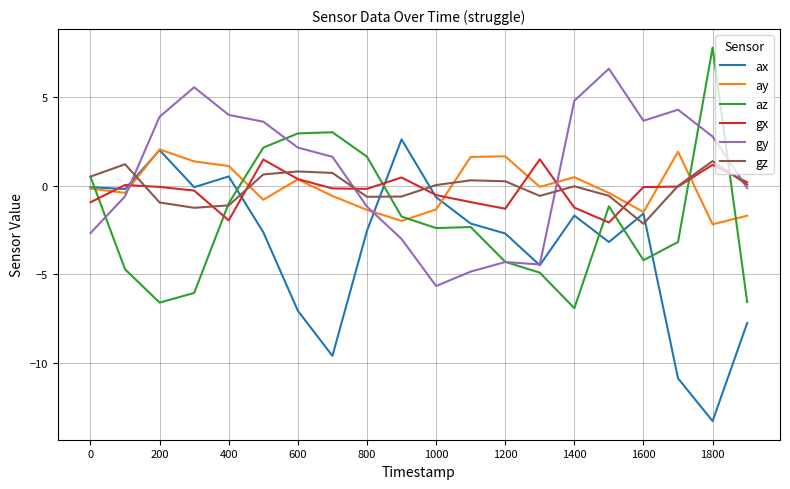

Does the chart display data point markers on the line(s)?

No